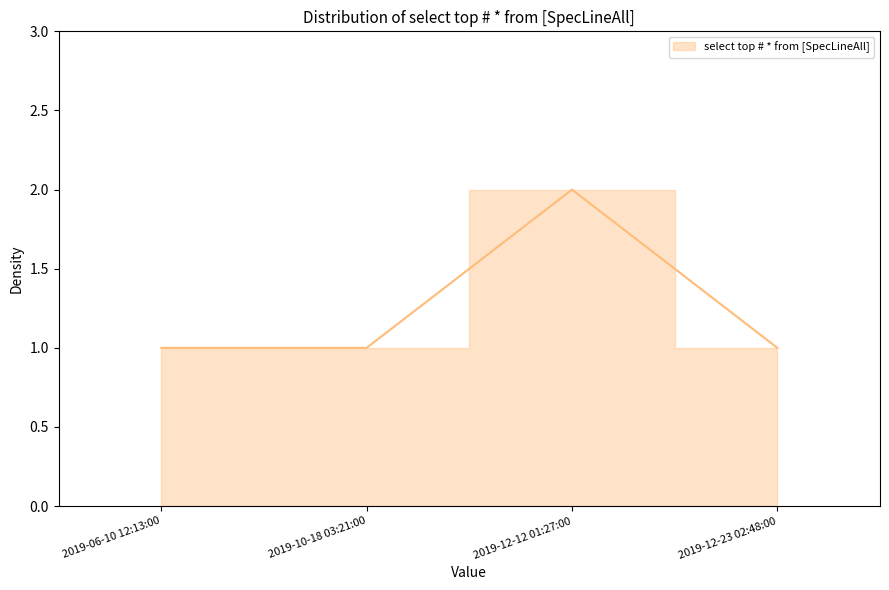

Reading left to right, what are all the values shown in this chart?

1	1	2	1